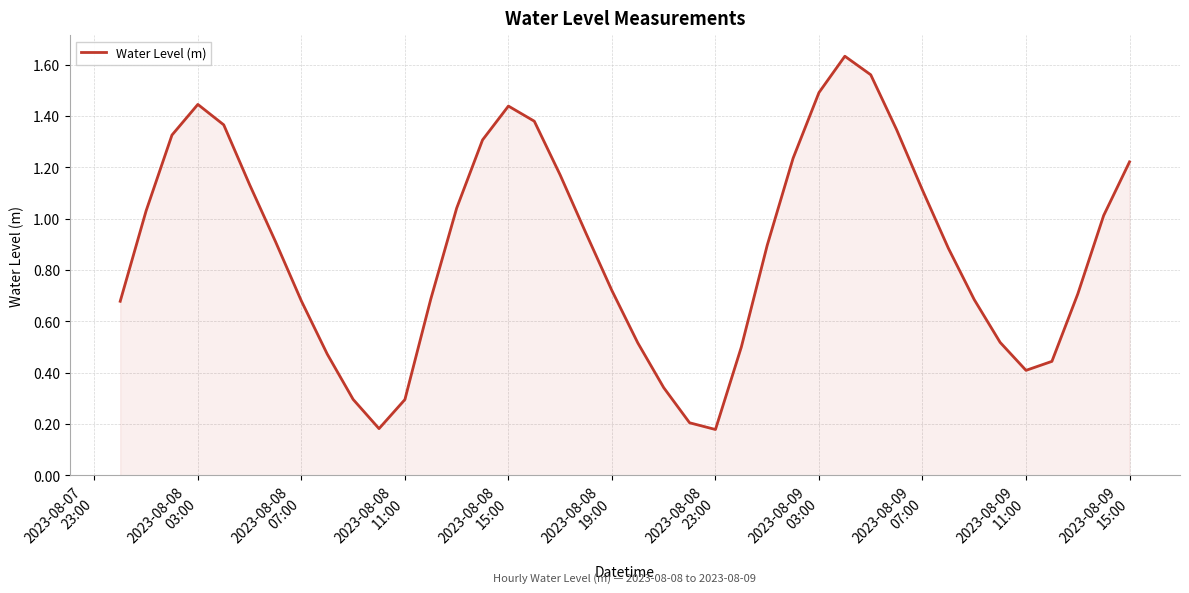

What is the greatest value displayed?

1.6